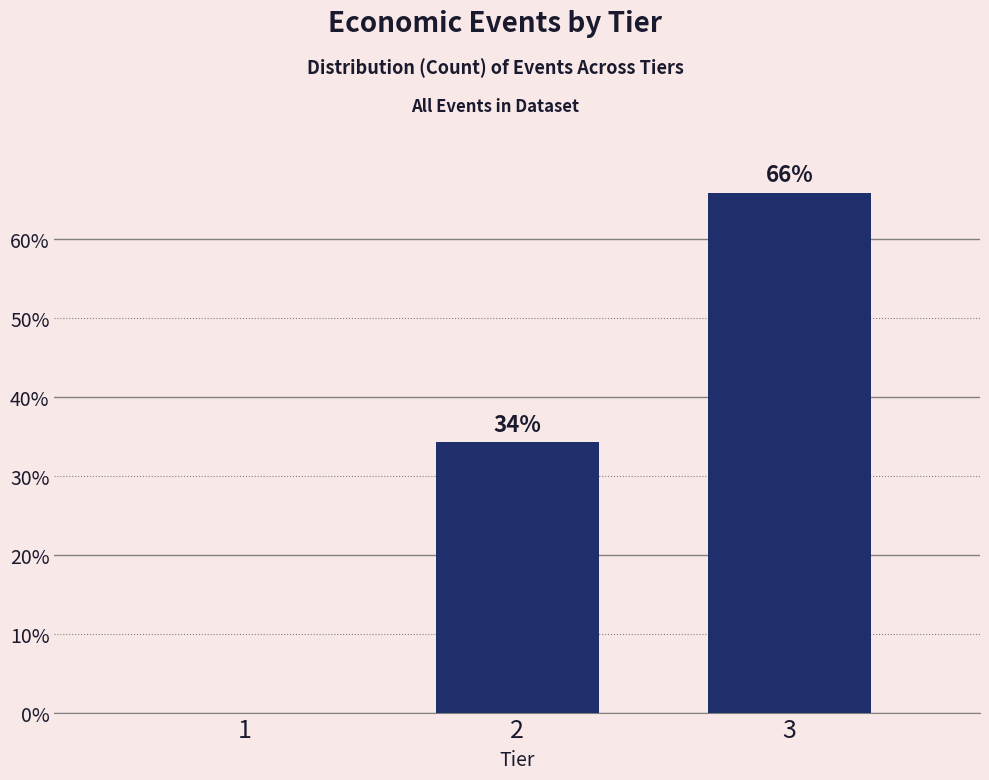

The value at 3 is 65.8. True or false?

True